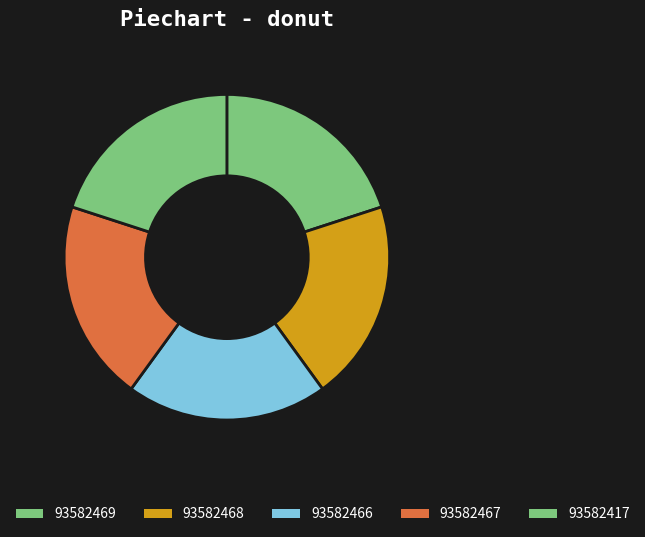

What is the largest slice in the pie chart?

93582468